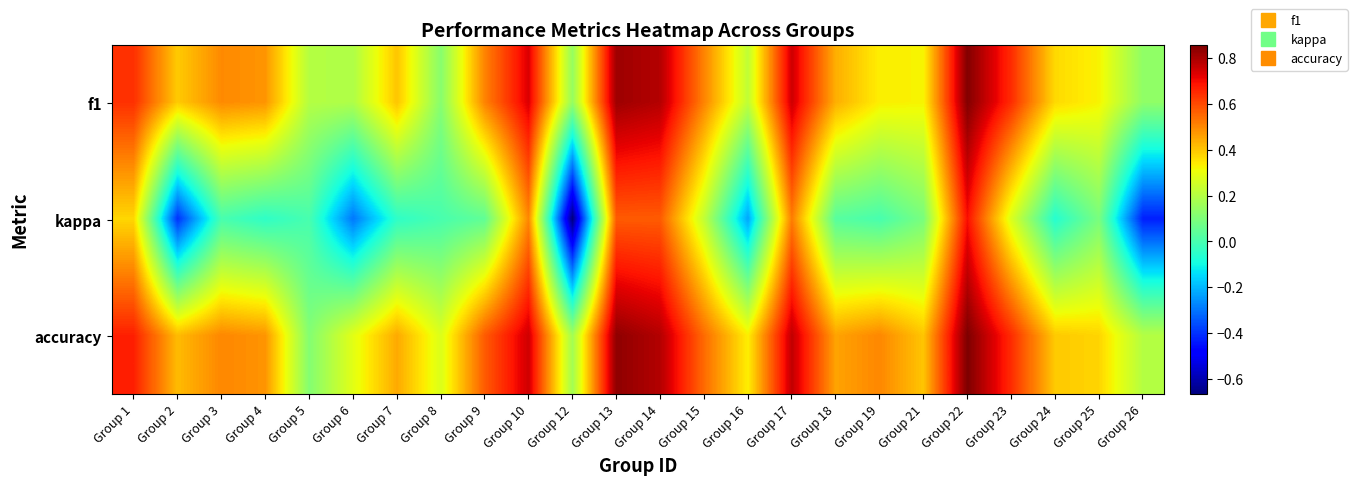

At Group 6, list the series in order from smallest to largest.

kappa, f1, accuracy